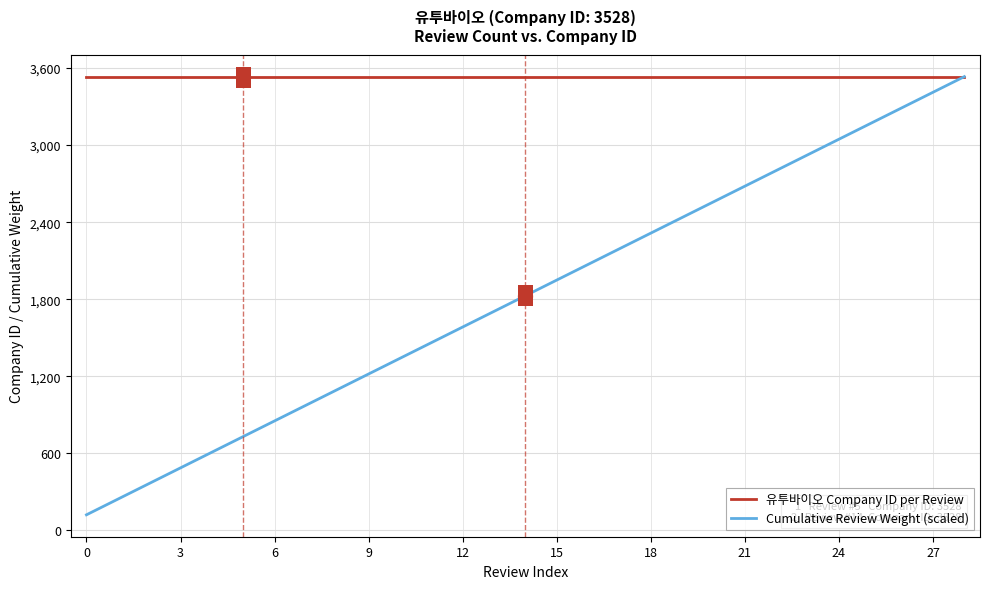

How many intersections are there between Cumulative Review Weight (scaled) and 유투바이오 Company ID per Review?

1